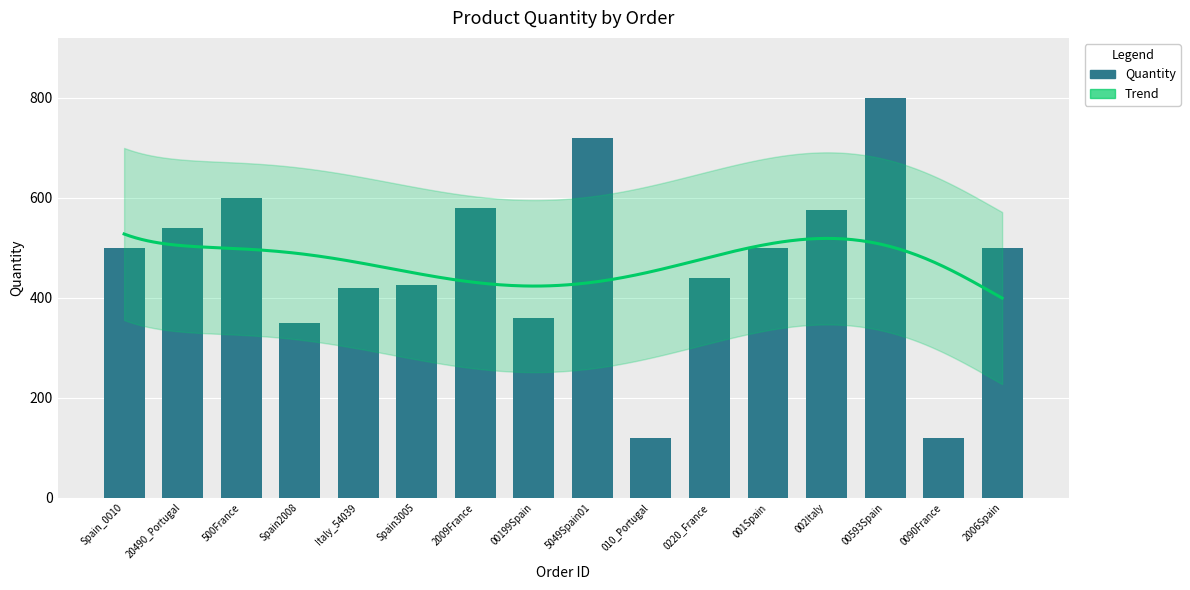

At which label is the value closest to 460?

0220_France